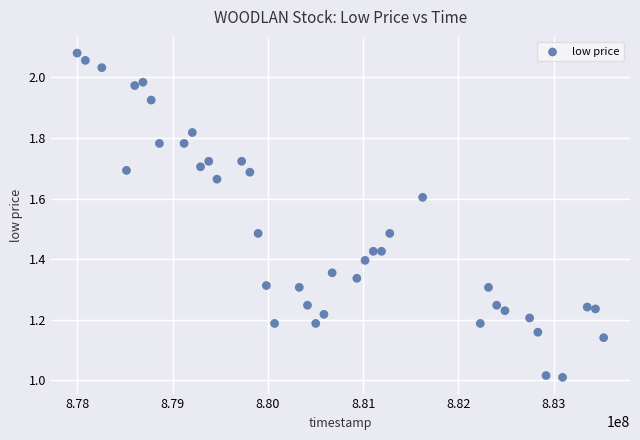

What is the range of X values (max minus min)?

5529600.0